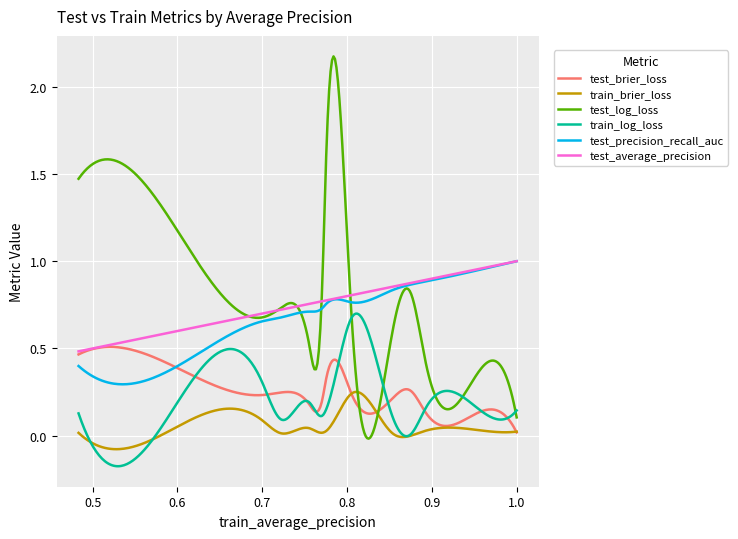

Which series has the largest range (max minus min)?

test_log_loss